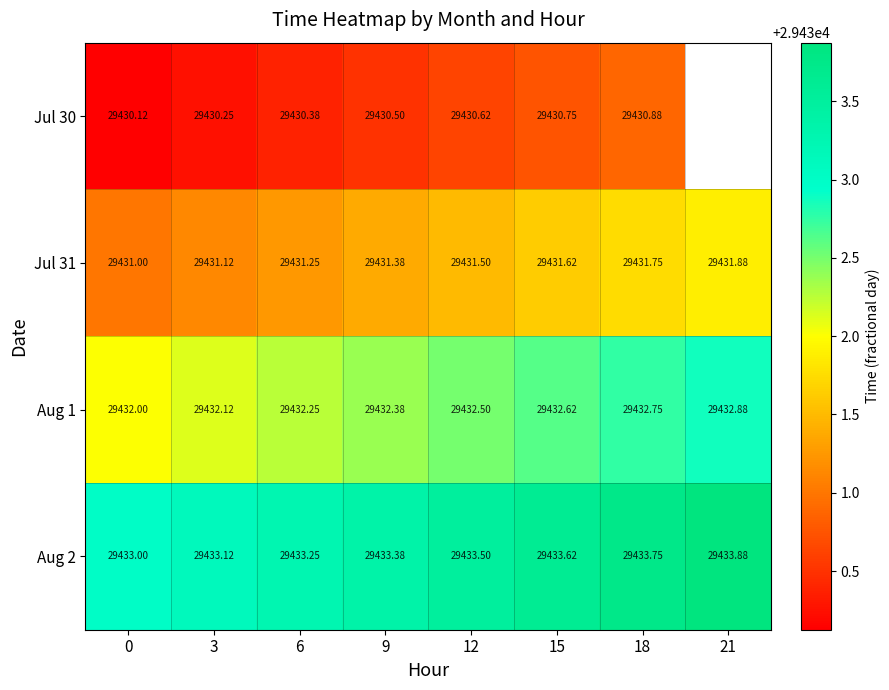

Which category has the highest value in the Aug 1 series?

21